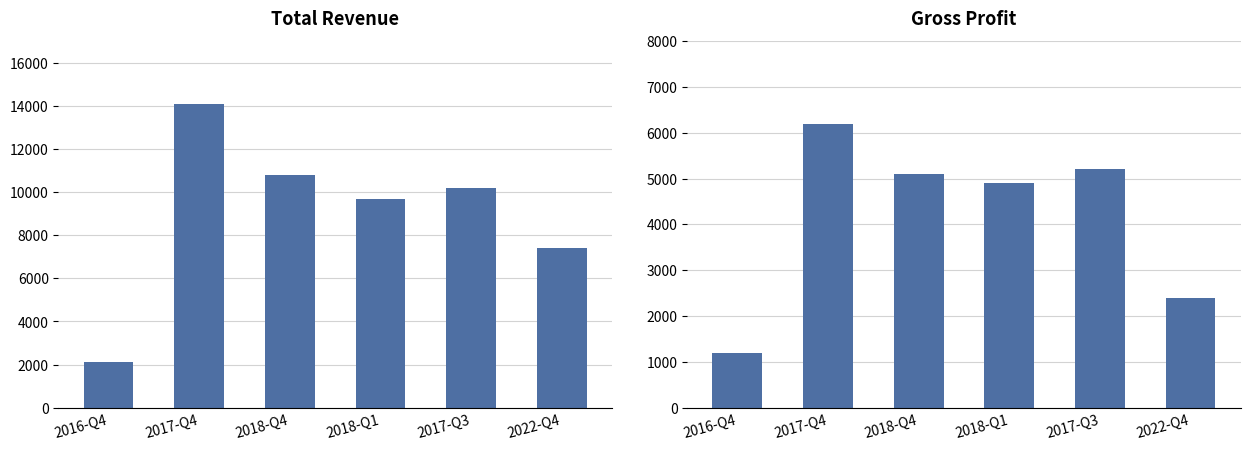

How many bars are there in total?

12